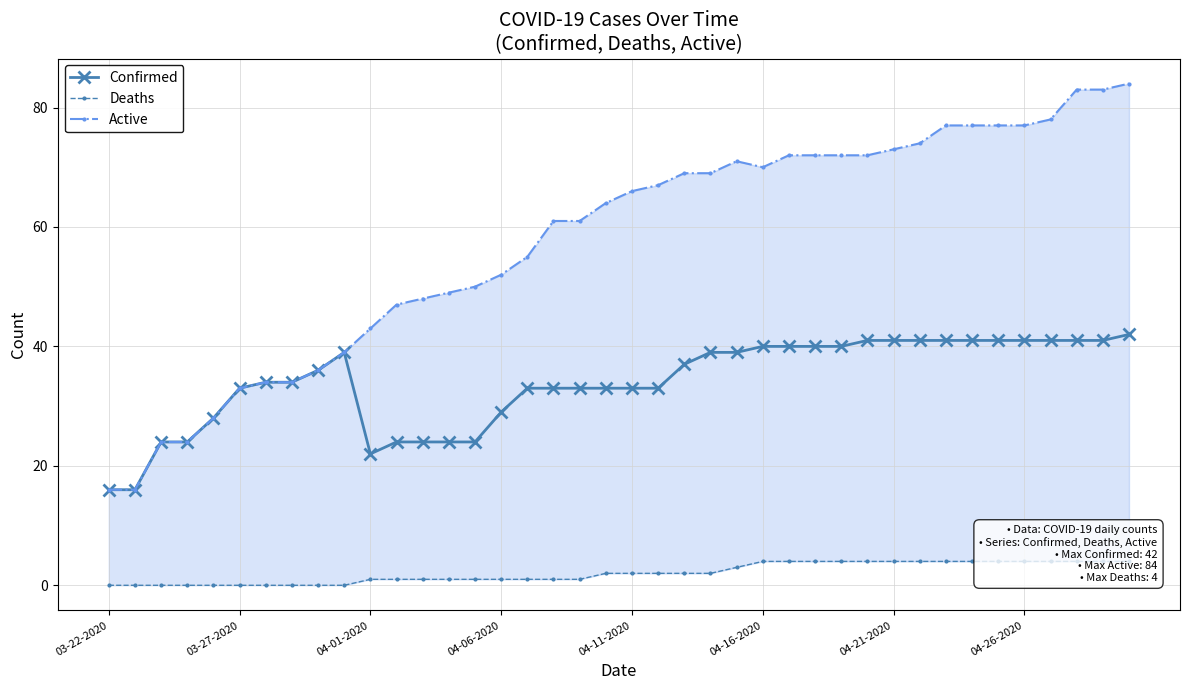

What is the sum of all Confirmed values?

1356